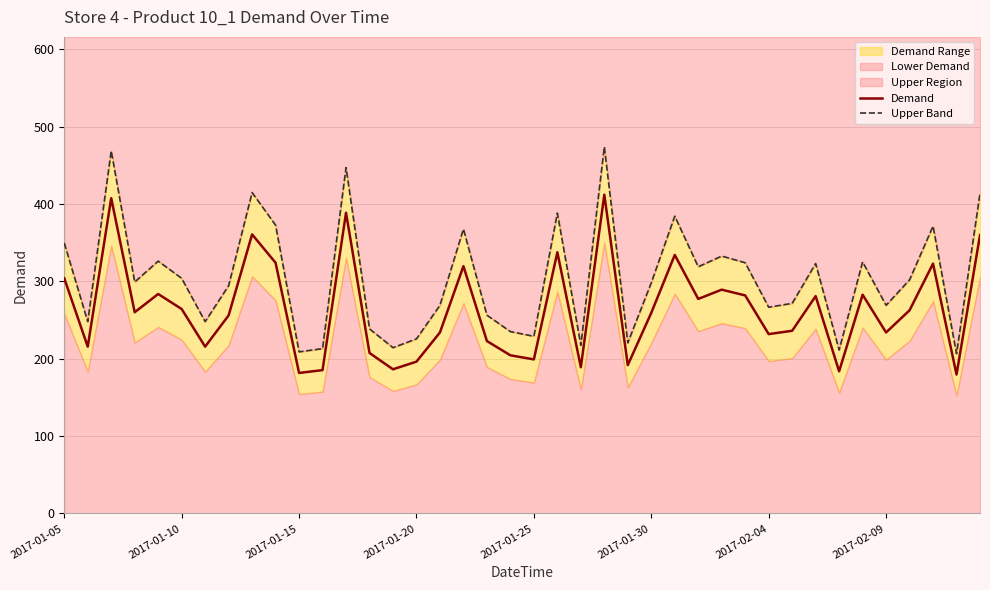

What is the maximum value for Demand?

412.2